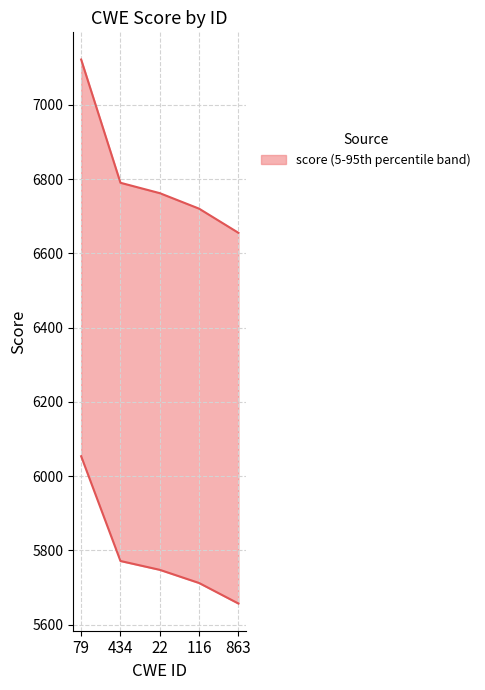

True or false: the data shows 4623.0 at 22.

False